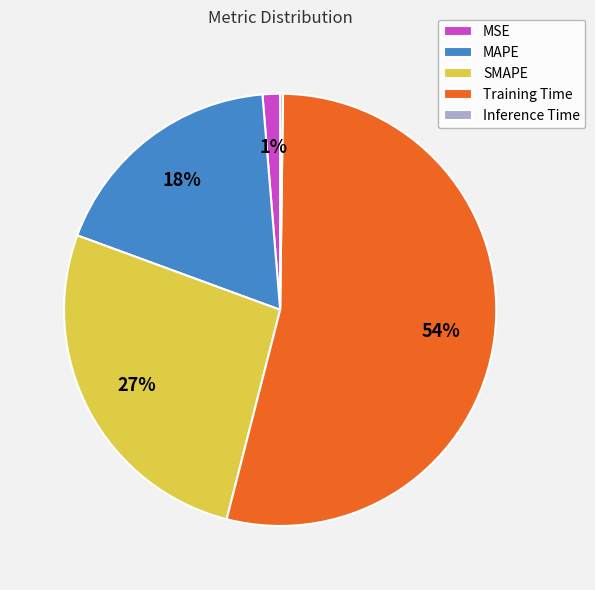

Between Training Time and MAPE, which is larger?

Training Time